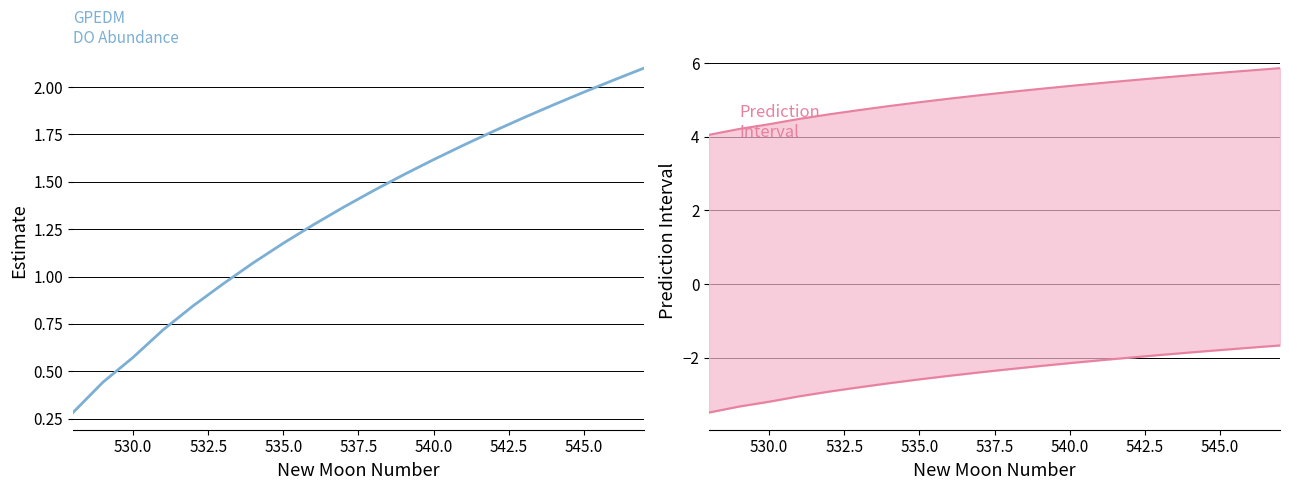

True or false: estimate has more than 0 points higher than both neighbors.

False